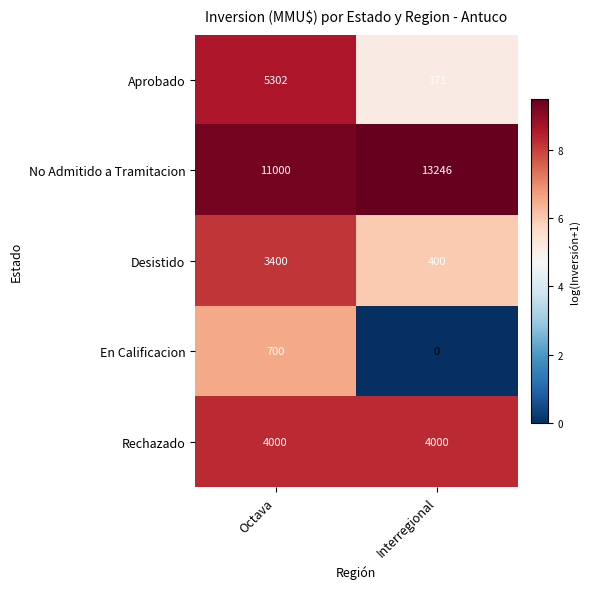

Reading left to right, list all the values displayed in this chart.

Aprobado: Octava=5302	Interregional=171
No Admitido a Tramitacion: Octava=11000	Interregional=13246
Desistido: Octava=3400	Interregional=400
En Calificacion: Octava=700	Interregional=0
Rechazado: Octava=4000	Interregional=4000